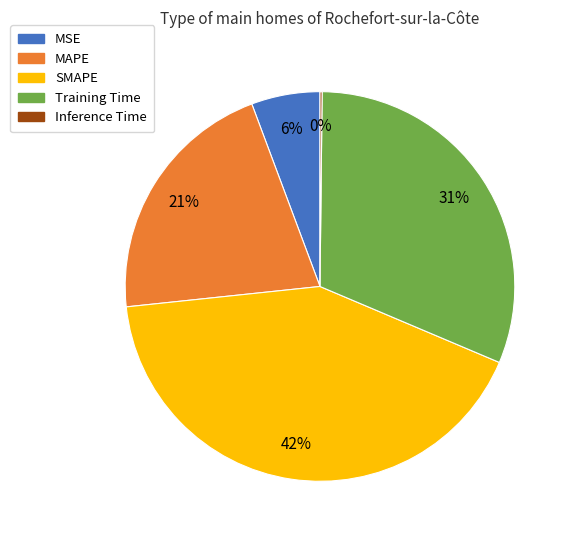

Do MAPE and MSE together represent more than half of the pie?

No